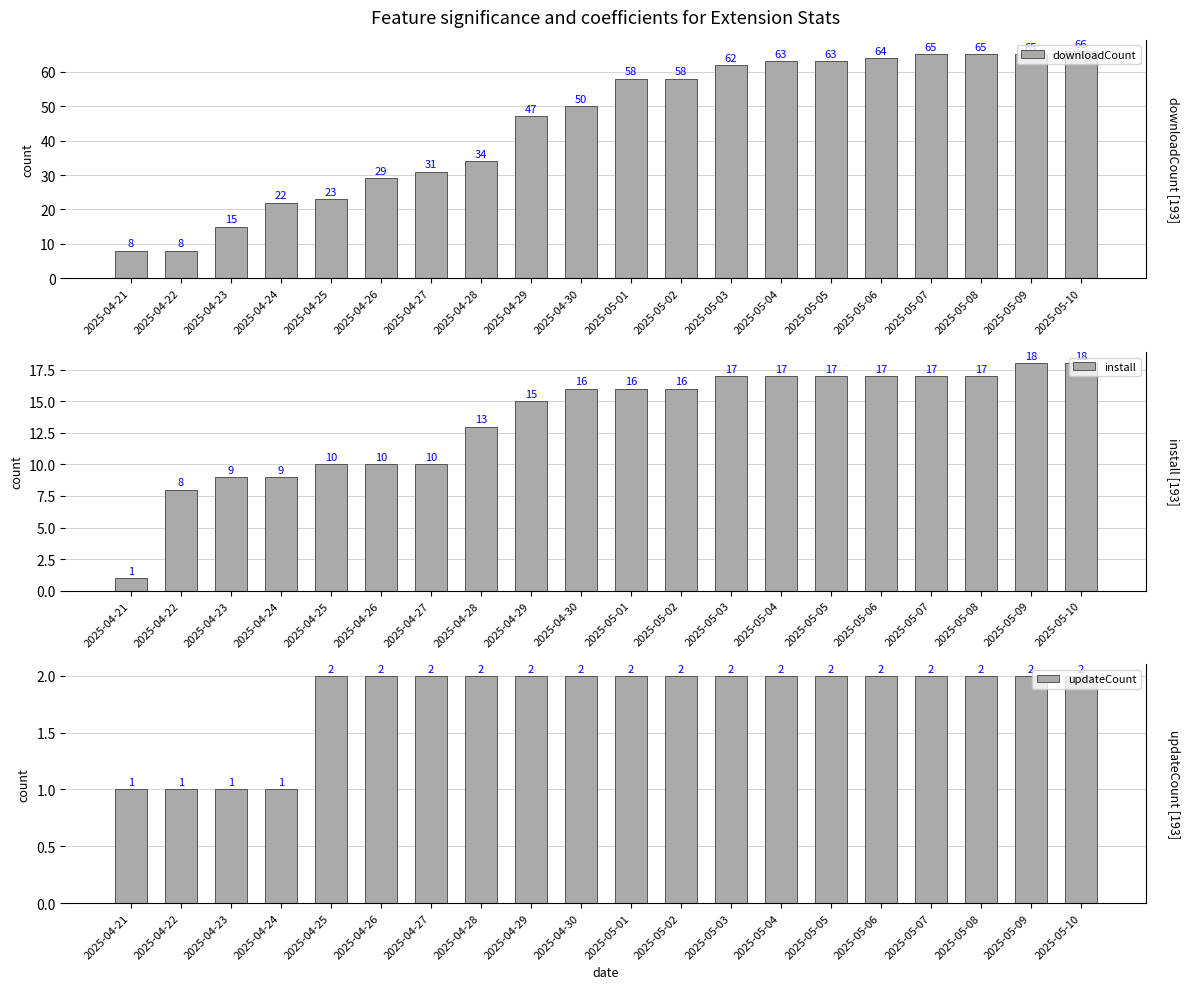

What is the total value across all series at 2025-04-30?

68